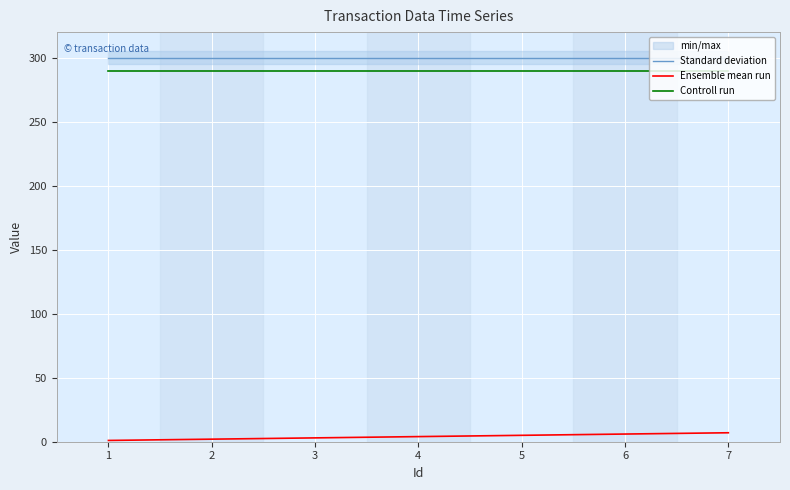

What is the maximum value for Ensemble mean run?

7